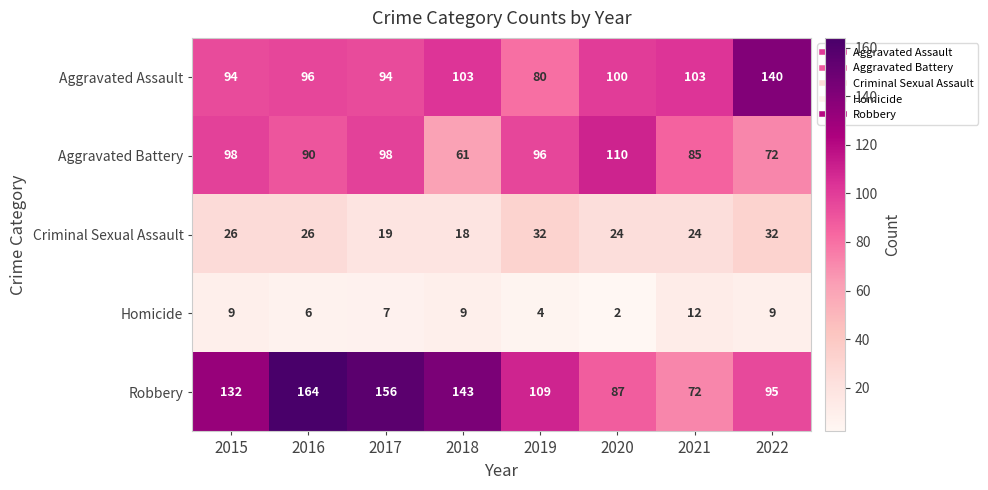

What is the highest value of the Criminal Sexual Assault series?

32